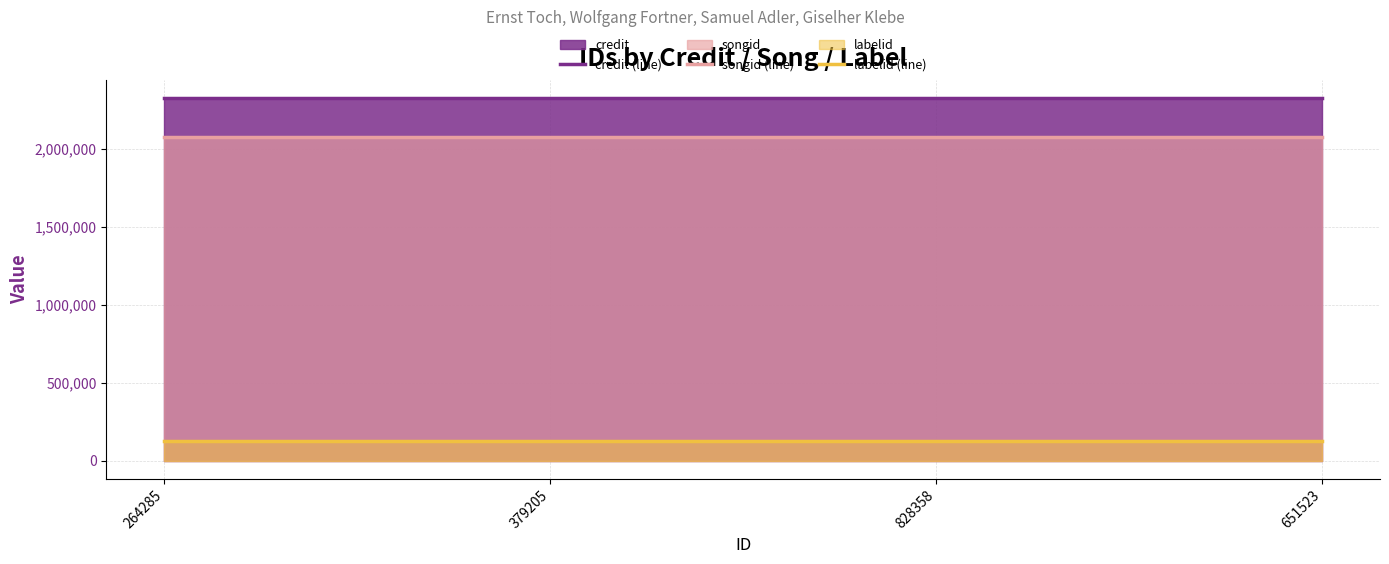

True or false: credit (line) has a value of 532782 at 828358.

False